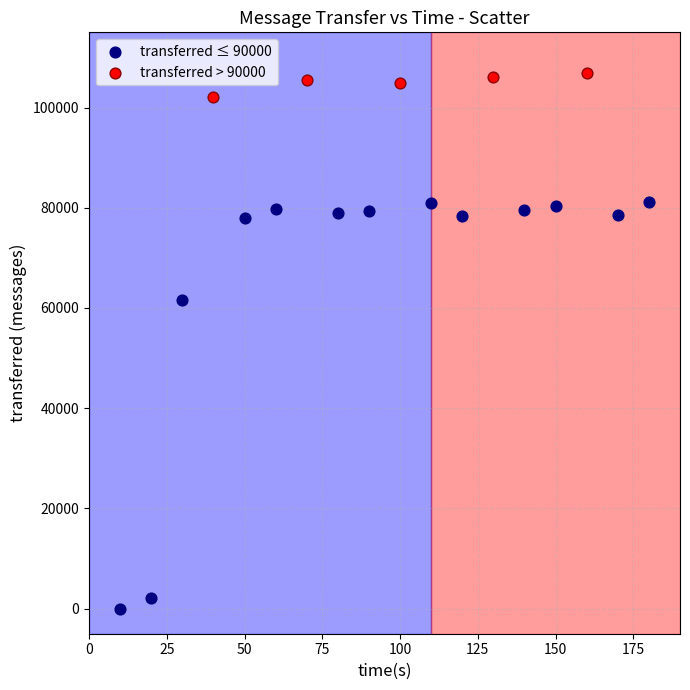

Which series has the widest spread of Y values?

transferred ≤ 90000